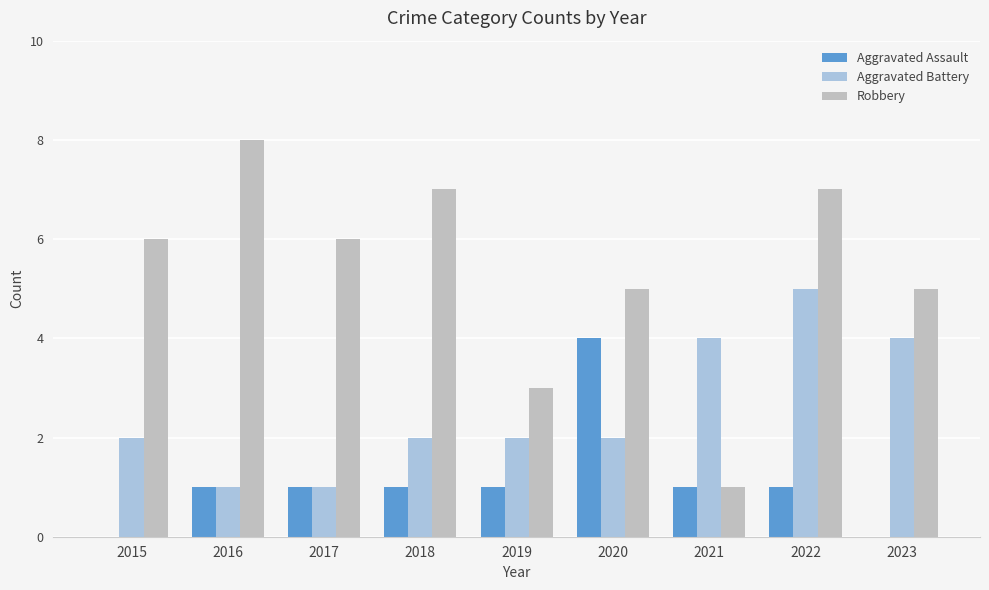

Is it true that Aggravated Battery equals 1 at 2017?

True